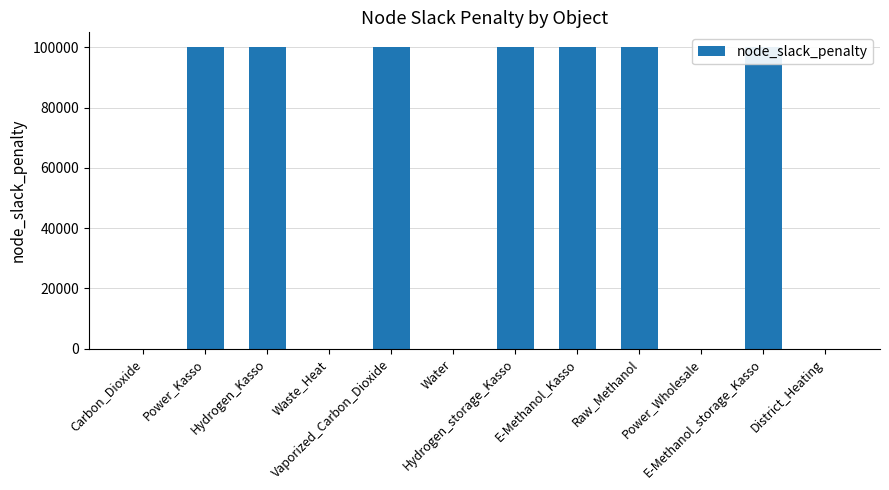

Which category has the lowest value across all series?

Carbon_Dioxide